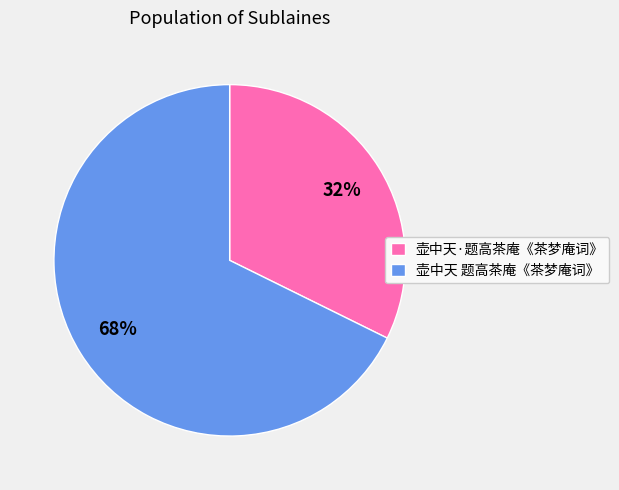

Does 壶中天·题高茶庵《茶梦庵词》 account for over 50% of the chart?

No